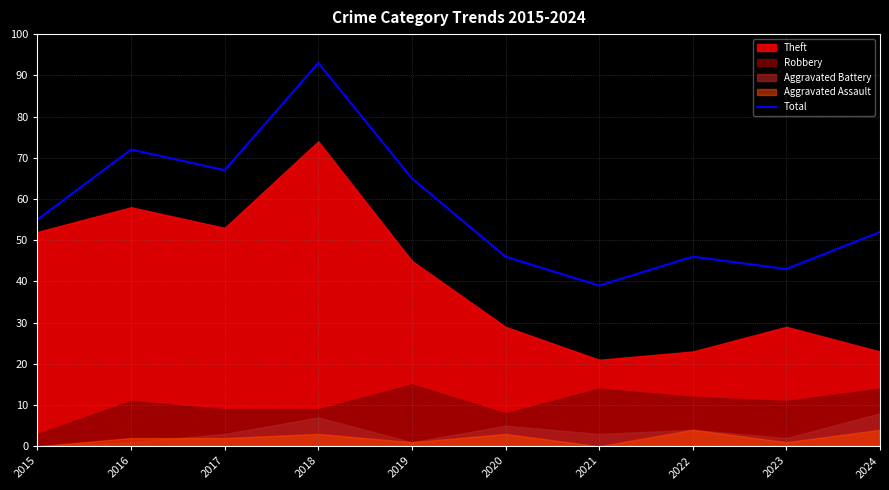

Which label corresponds to the largest value in the chart?

2018